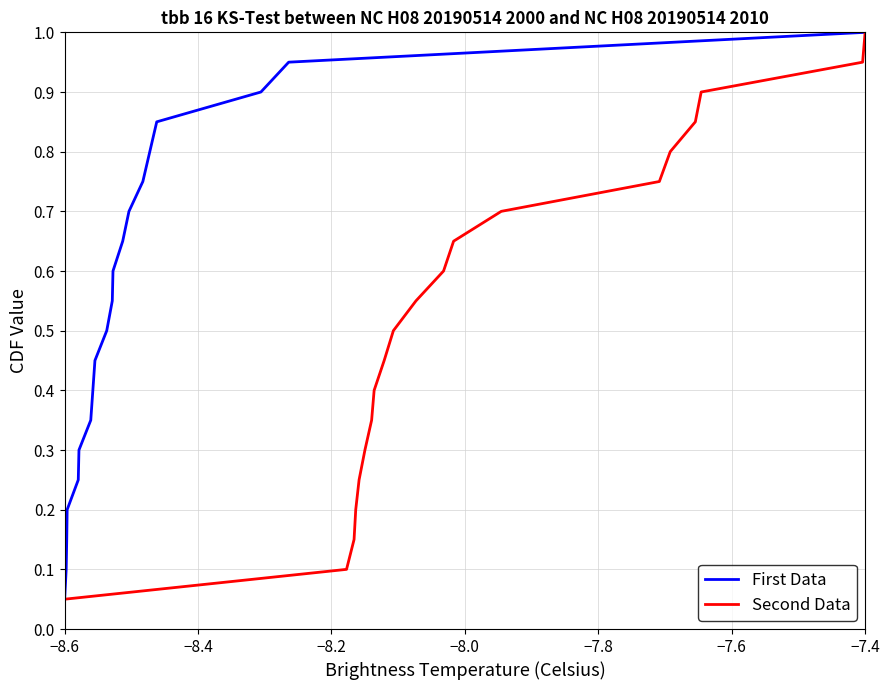

The Second Data series shows 1.8 at −7.4. True or false?

False